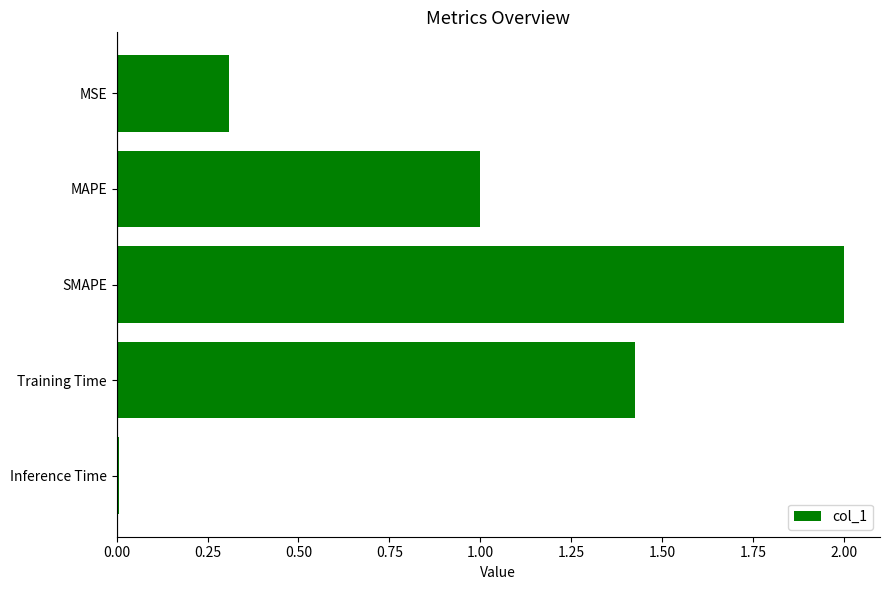

The chart shows a value of 0.3 at MSE. True or false?

True